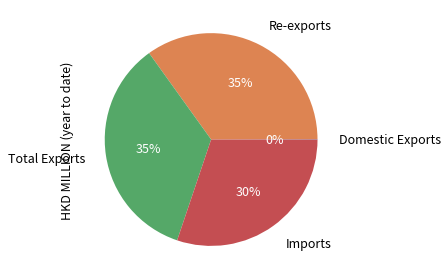

To the nearest percent, what is the average slice percentage?

25%